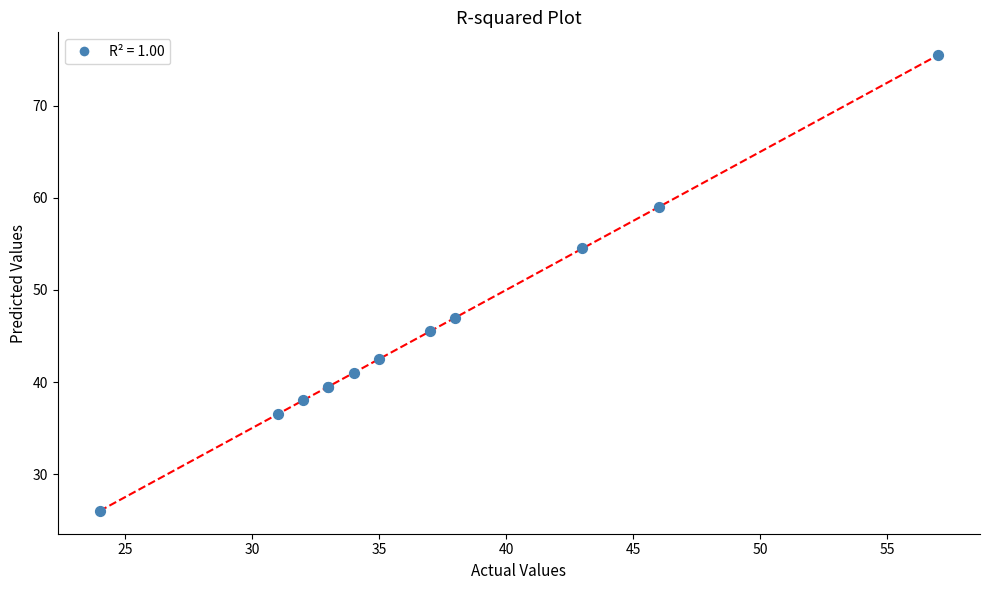

What Y value in the scatter plot is closest to 50?

47.0